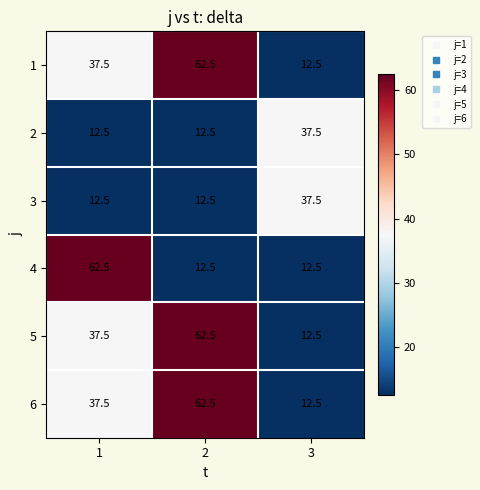

Reading left to right, extract all data points from this chart.

1: 1=37.5	2=62.5	3=12.5
2: 1=12.5	2=12.5	3=37.5
3: 1=12.5	2=12.5	3=37.5
4: 1=62.5	2=12.5	3=12.5
5: 1=37.5	2=62.5	3=12.5
6: 1=37.5	2=62.5	3=12.5